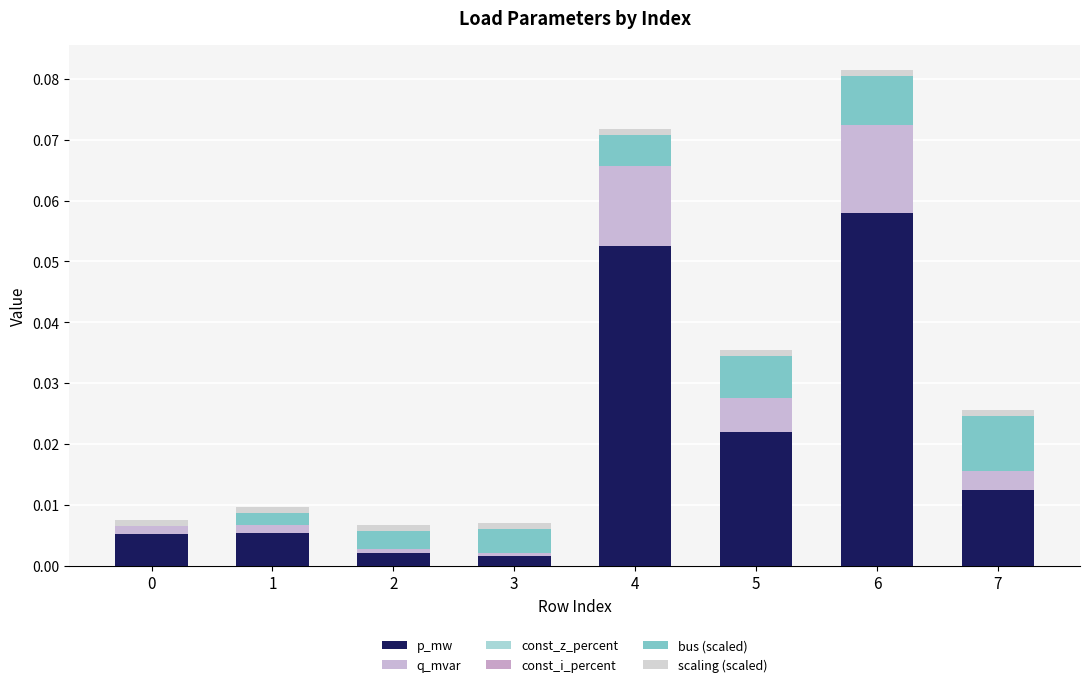

Are the bars grouped side by side (vs. stacked)?

No